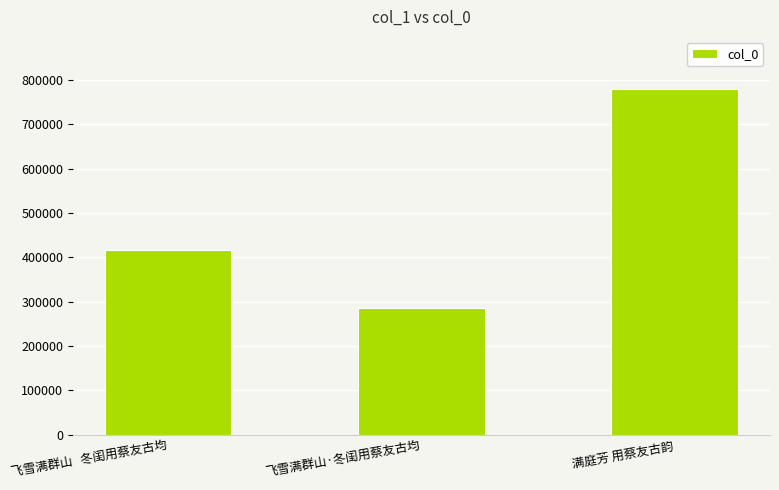

Reading left to right, transcribe all the data shown in this chart.

飞雪满群山   冬闺用蔡友古均=416492	飞雪满群山·冬闺用蔡友古均=285295	满庭芳 用蔡友古韵=779717